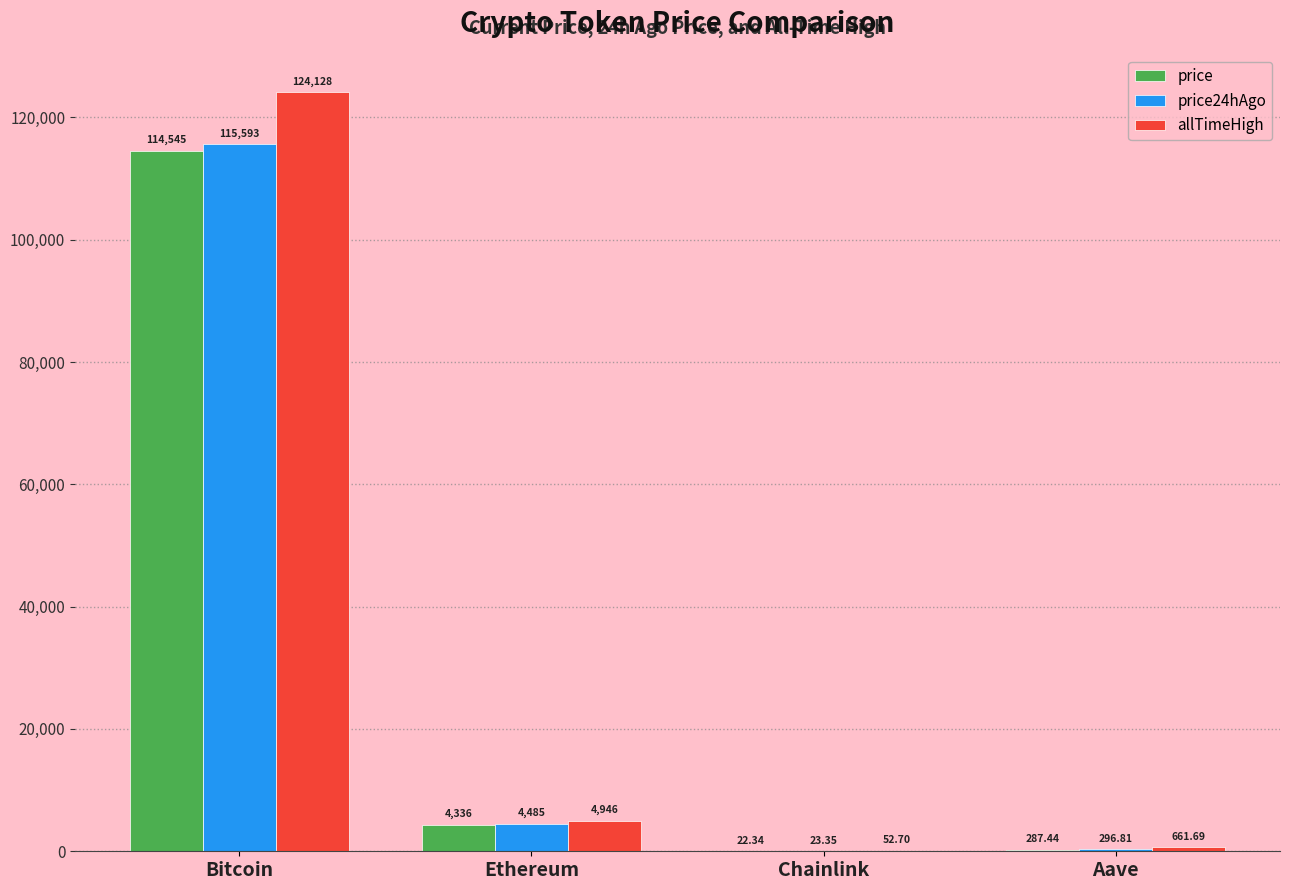

Which category has the highest value across all series?

Bitcoin